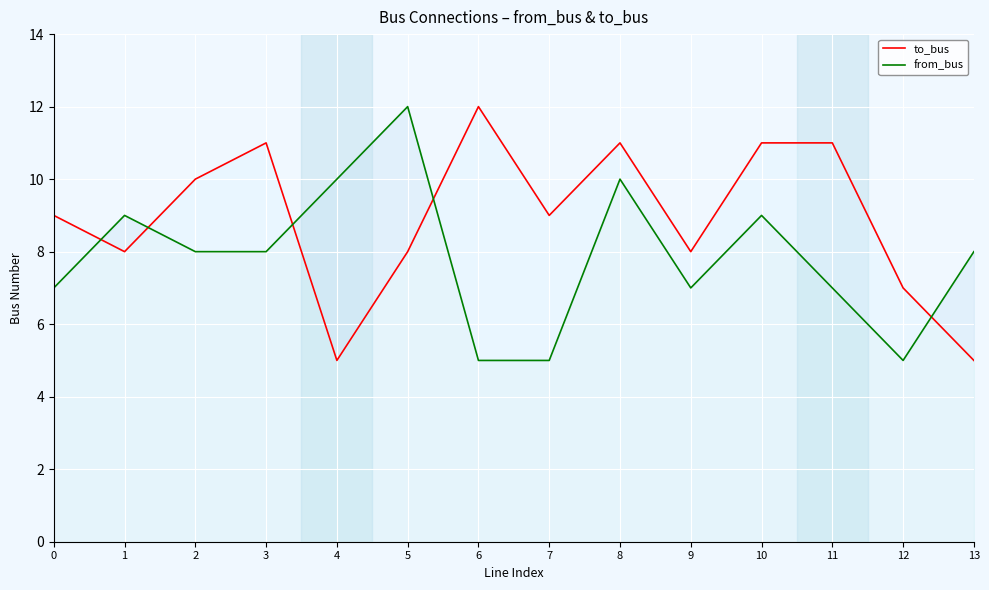

What is the value of the to_bus point at the 4th from the left?

11